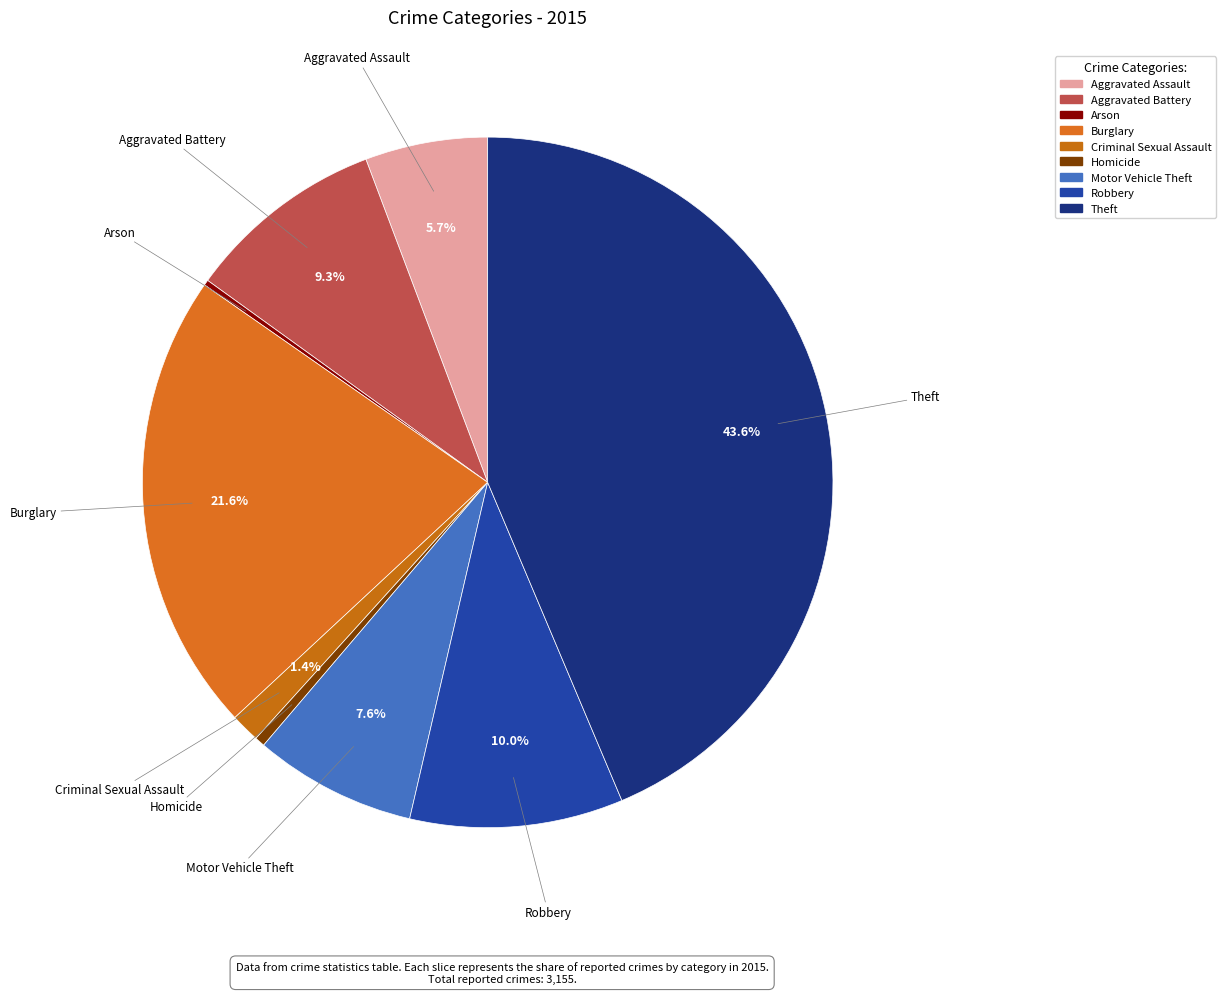

Is it true that Criminal Sexual Assault is 11% of the pie?

False